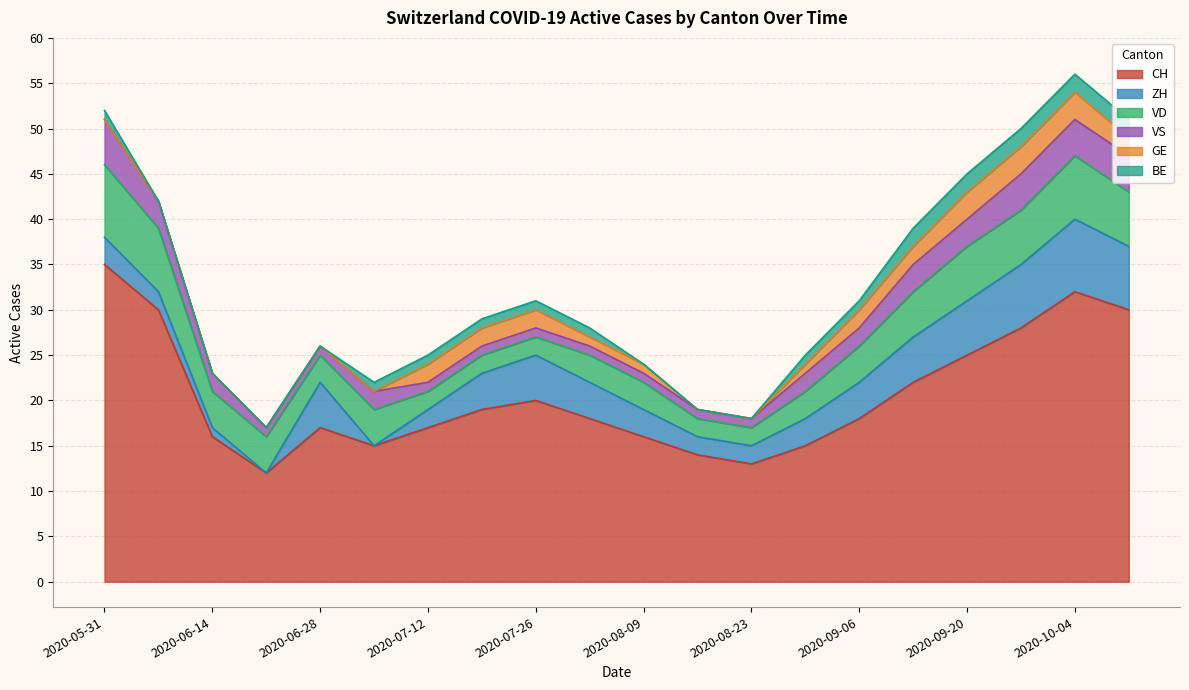

Reading left to right, transcribe all the data shown in this chart.

CH: 35	30	16	12	17	15	17	19	20	18	16	14	13	15	18	22	25	28	32	30
ZH: 3	2	1	0	5	0	2	4	5	4	3	2	2	3	4	5	6	7	8	7
VD: 8	7	4	4	3	4	2	2	2	3	3	2	2	3	4	5	6	6	7	6
VS: 5	3	2	1	1	2	1	1	1	1	1	1	1	2	2	3	3	4	4	4
GE: 0	0	0	0	0	0	2	2	2	1	1	0	0	1	2	2	3	3	3	2
BE: 1	0	0	0	0	1	1	1	1	1	0	0	0	1	1	2	2	2	2	2